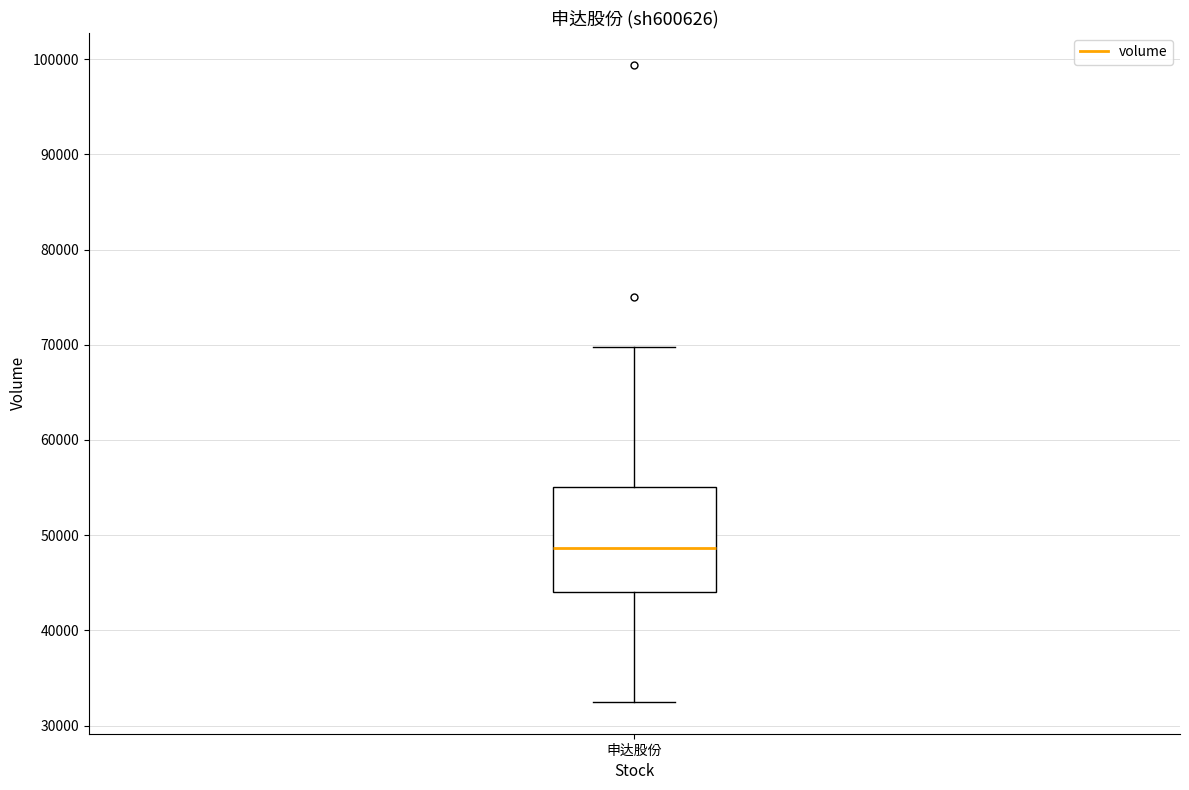

Where does the lower whisker of the box for 申达股份 end on the y-axis? The values are not printed on the chart, so give them approximately, as read against the axis.

32000